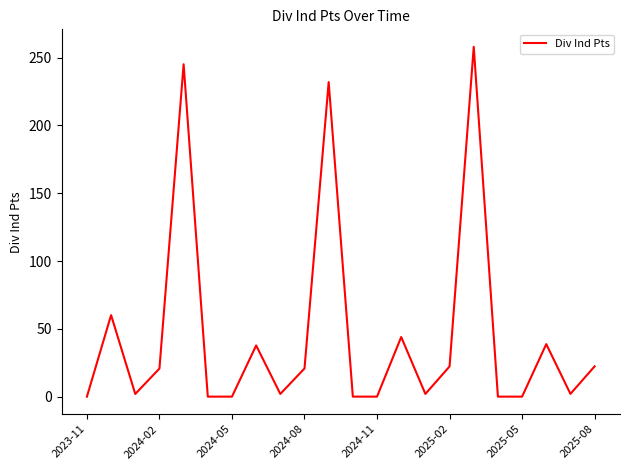

What is the difference between the maximum and minimum values?

258.0